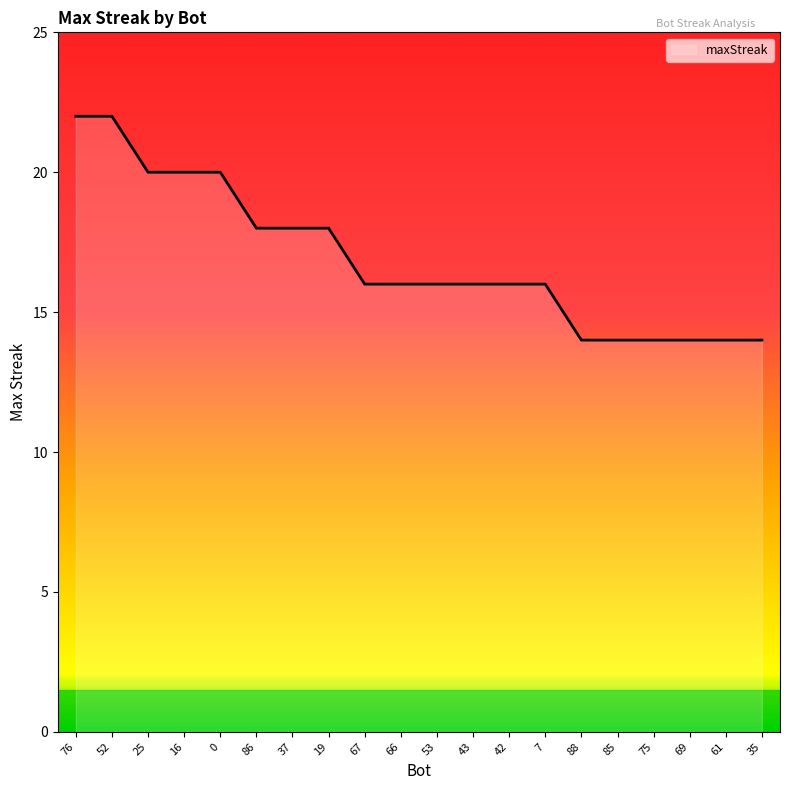

What is the difference between the values at 69 and 37?

4